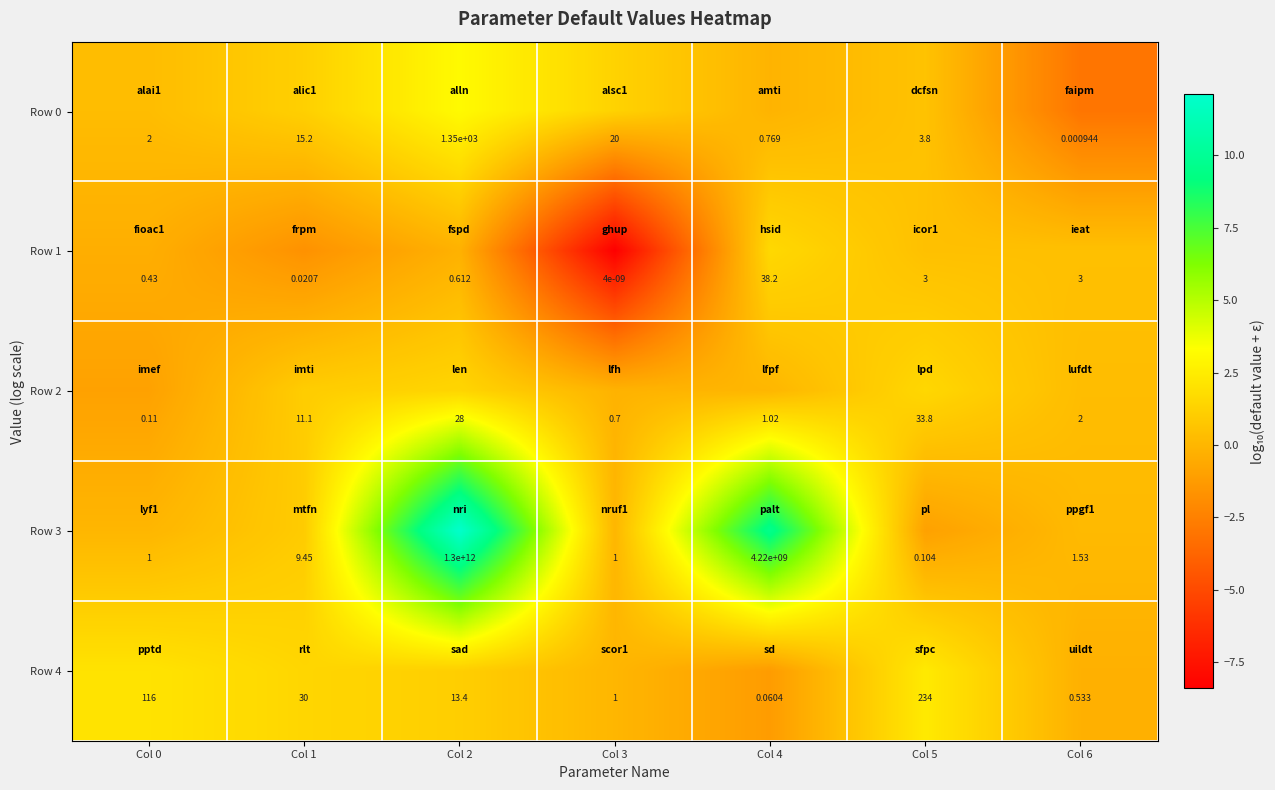

How many distinct data groups are displayed?

5